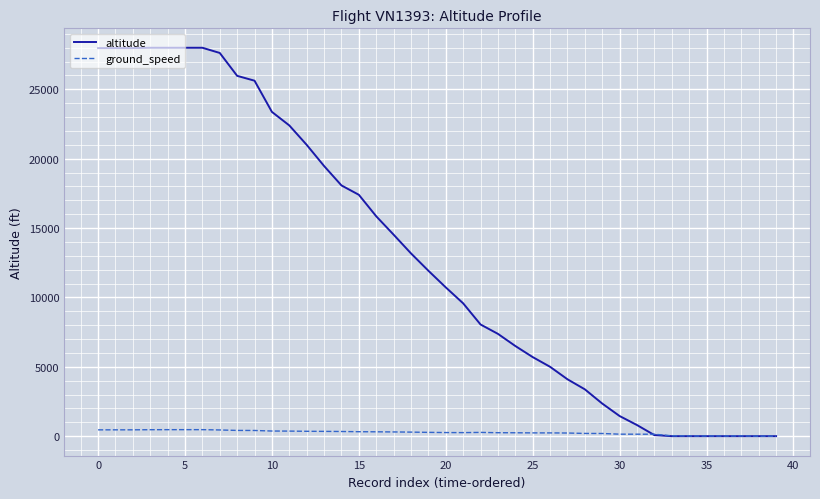

What is the difference between the maximum and minimum values in the ground_speed series?

468